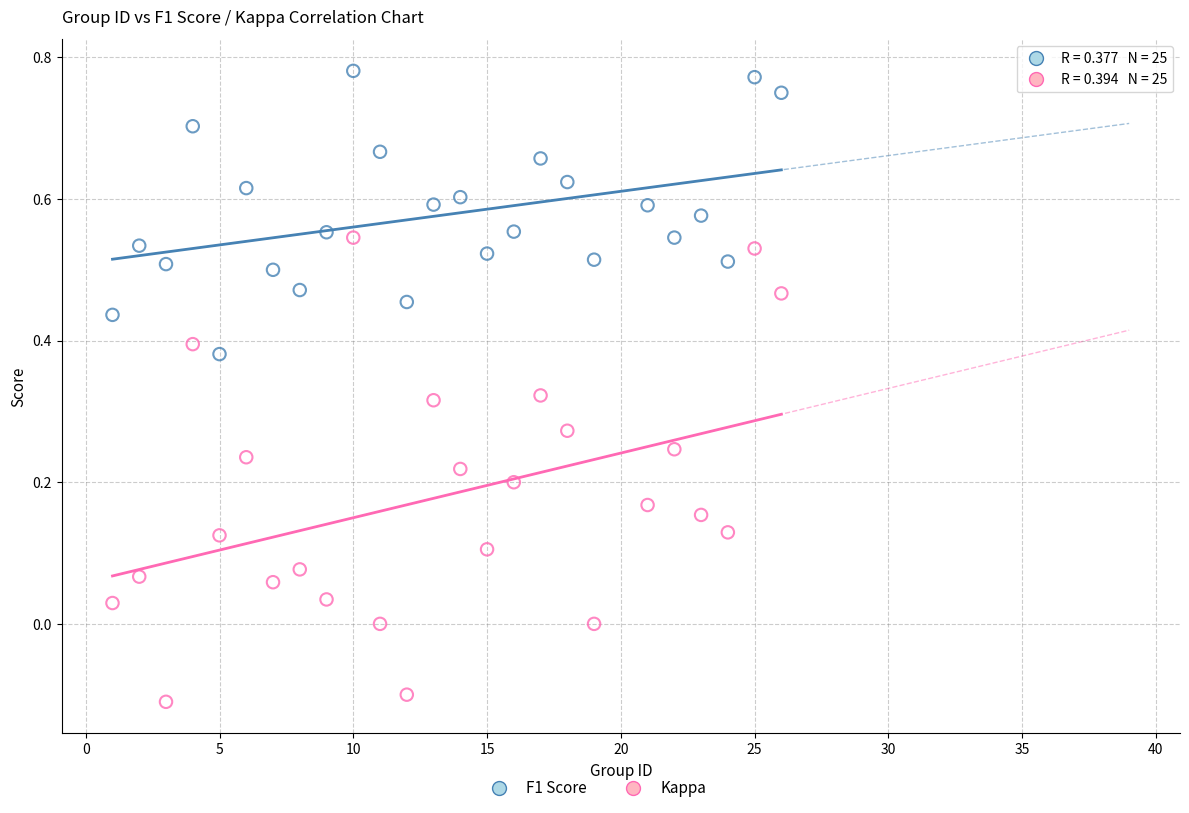

Across all data points, what is the range of Y values (max minus min)?

0.9